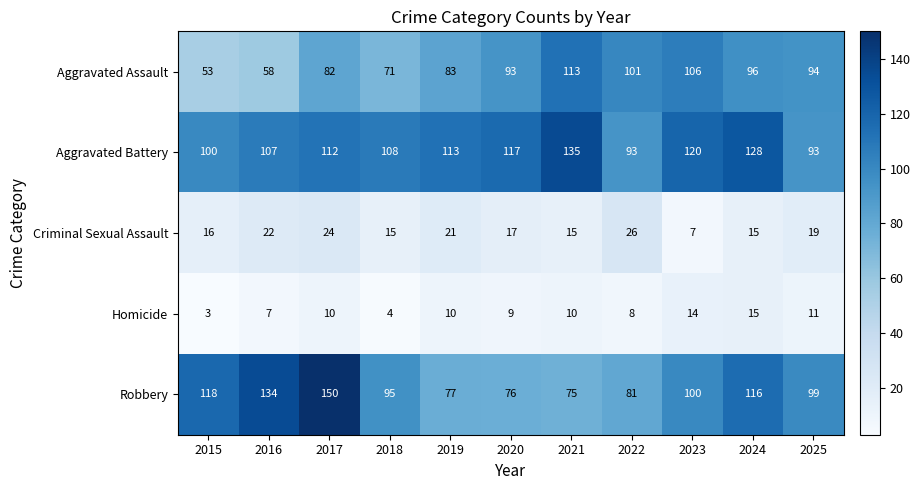

How many distinct data groups are displayed?

5